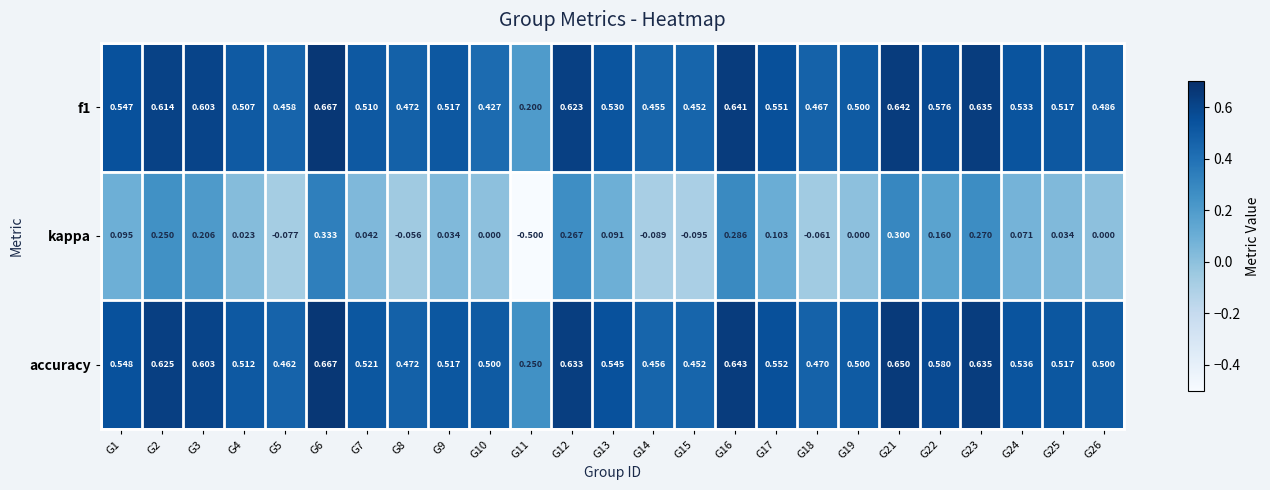

Which series changed the most between G2 and G7?

kappa